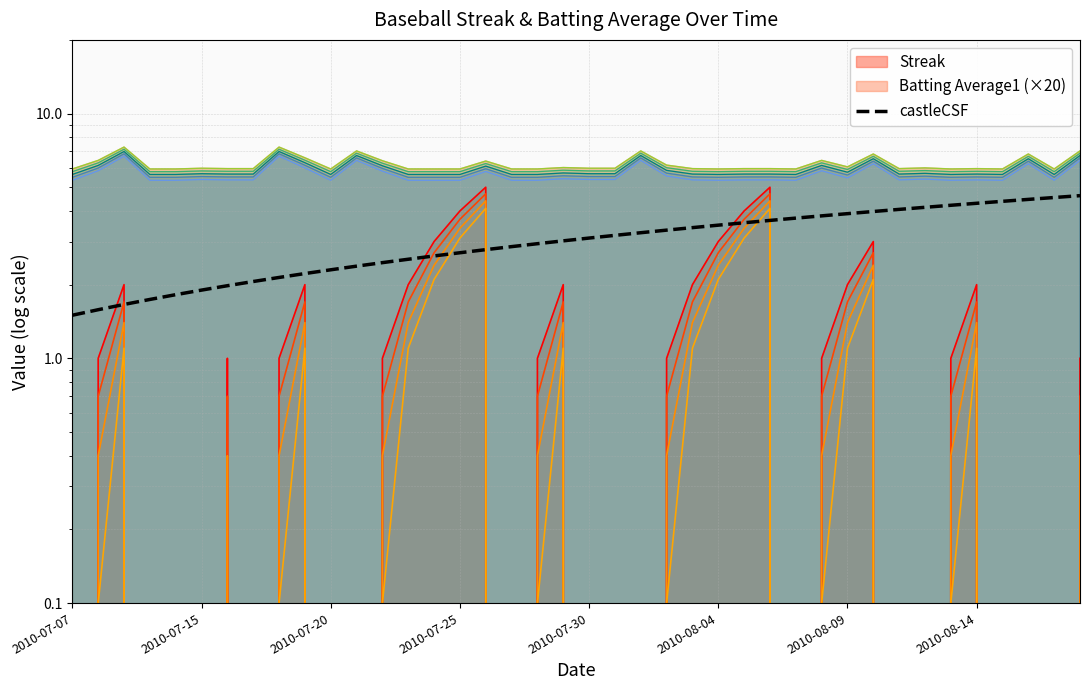

Does the chart display data point markers on the line(s)?

No